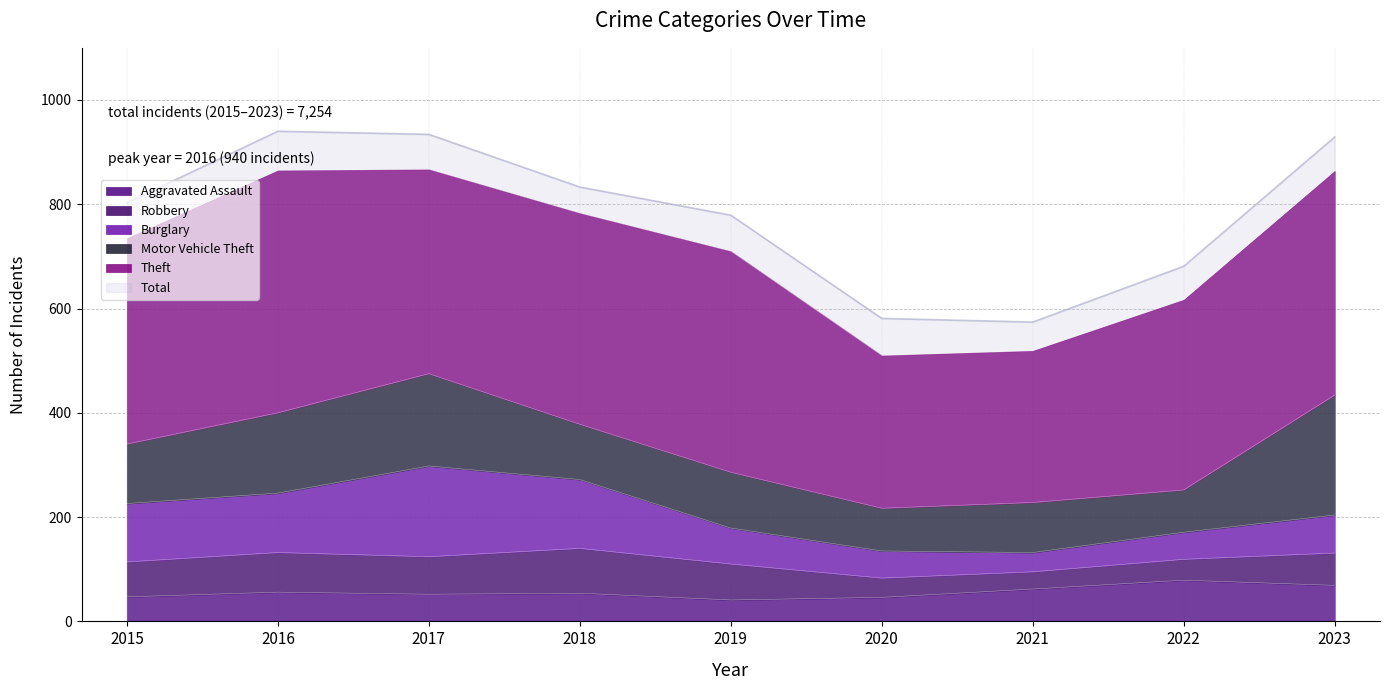

Reading right to left, what are all the values shown in this chart?

Aggravated Assault: 2023=69	2022=79	2021=62	2020=46	2019=41	2018=54	2017=52	2016=56	2015=47
Burglary: 2023=73	2022=52	2021=37	2020=52	2019=69	2018=132	2017=174	2016=114	2015=112
Motor Vehicle Theft: 2023=230	2022=81	2021=96	2020=82	2019=107	2018=106	2017=177	2016=154	2015=114
Robbery: 2023=62	2022=40	2021=33	2020=37	2019=69	2018=86	2017=72	2016=76	2015=67
Theft: 2023=430	2022=365	2021=291	2020=293	2019=424	2018=405	2017=392	2016=465	2015=395
Total: 2023=929	2022=681	2021=574	2020=581	2019=779	2018=833	2017=934	2016=940	2015=803